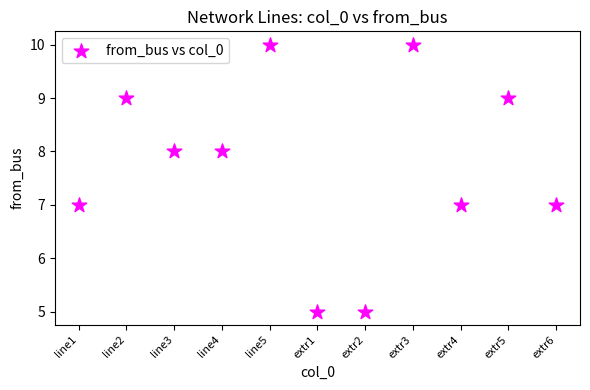

What is the average Y value?

8